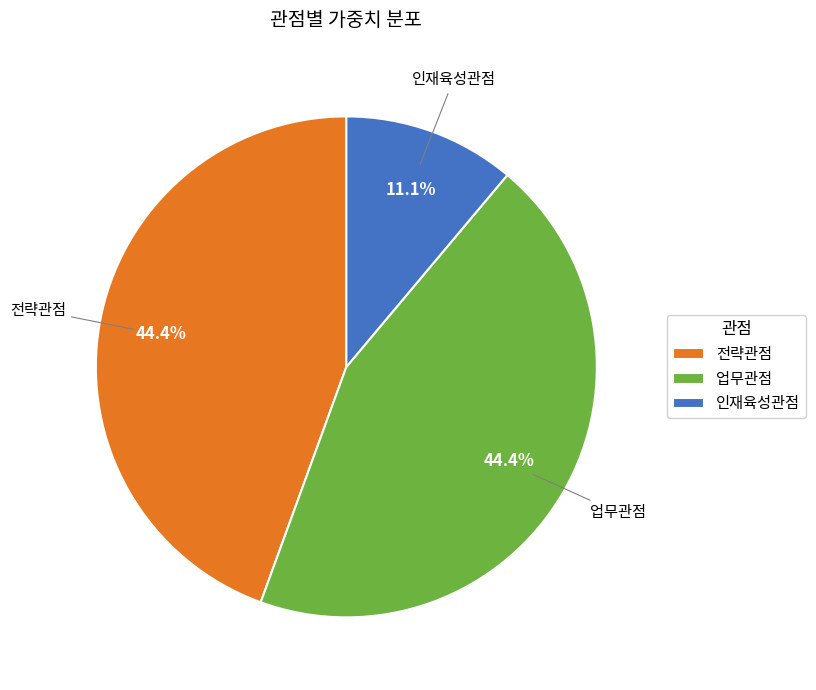

To the nearest percent, what percentage of the pie is 인재육성관점?

11%